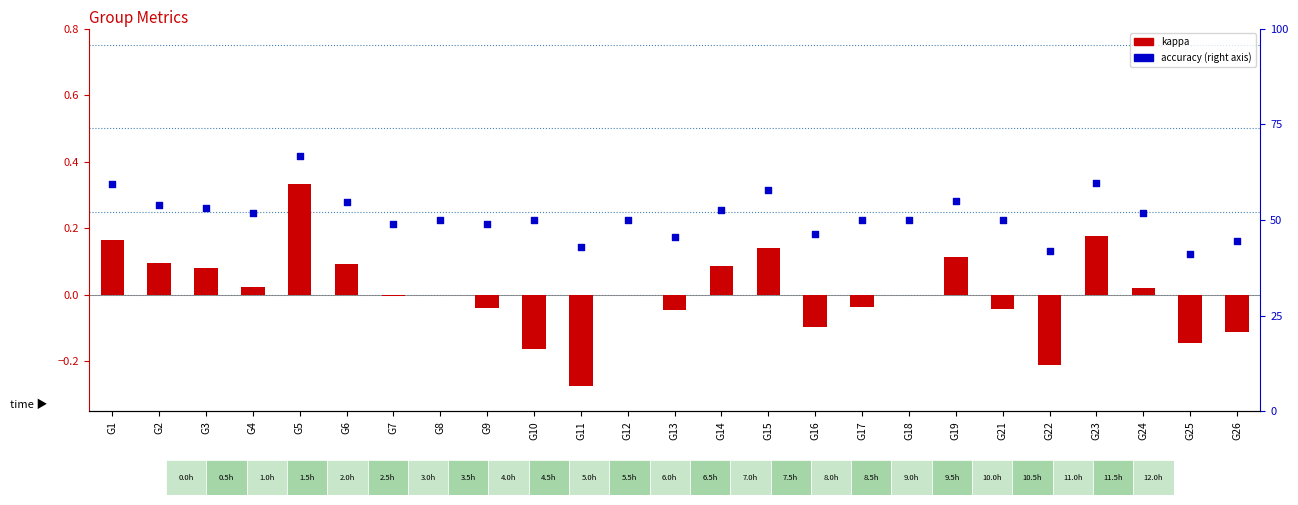

What is the total value across all series at G9?

0.5